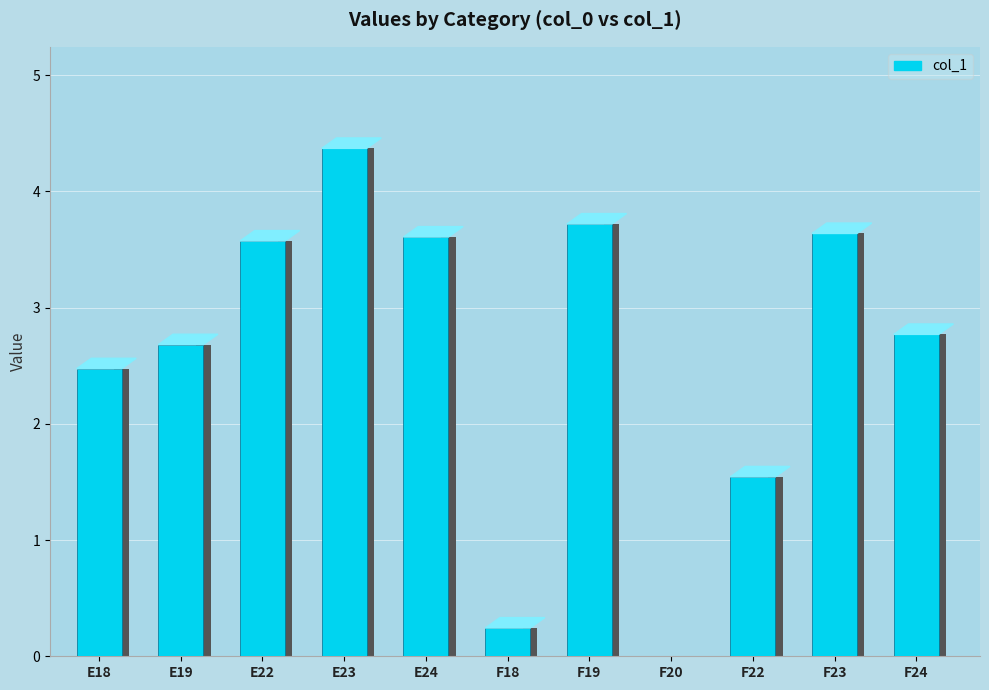

Reading left to right, extract all data points from this chart.

E18=2.5	E19=2.7	E22=3.6	E23=4.4	E24=3.6	F18=0.2	F19=3.7	F20=0.0	F22=1.5	F23=3.6	F24=2.8